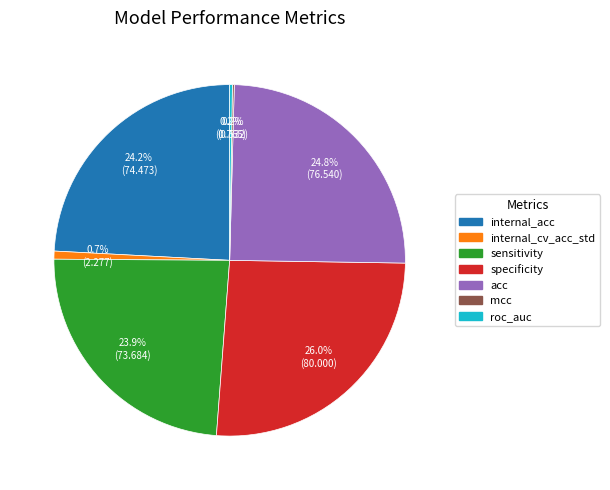

To the nearest percent, what portion does internal_cv_acc_std represent?

1%